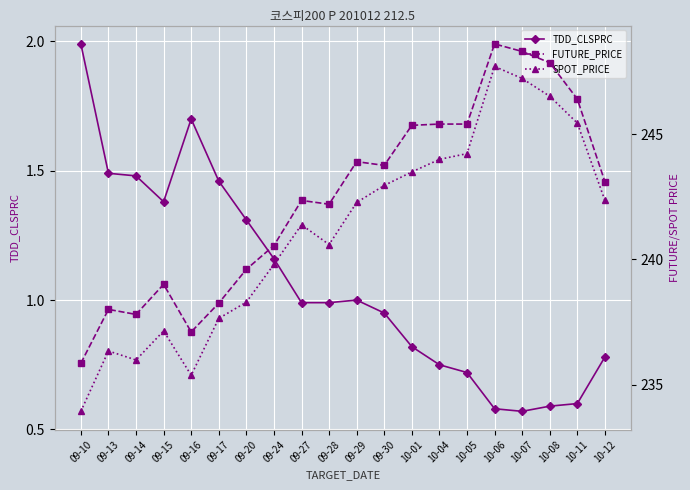

The TDD_CLSPRC series shows 0.8 at 10-04. True or false?

True